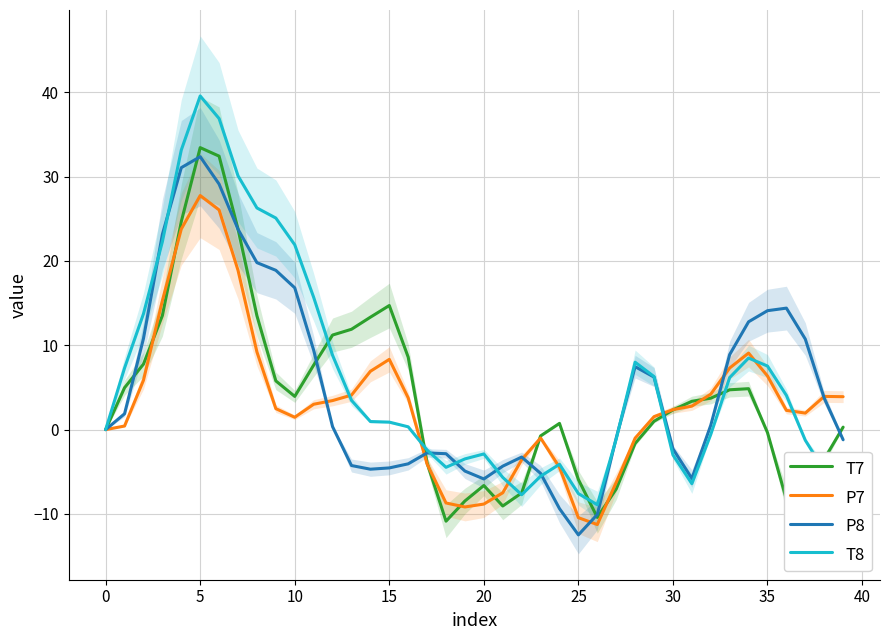

How many interior local valleys does the P7 series have?

4